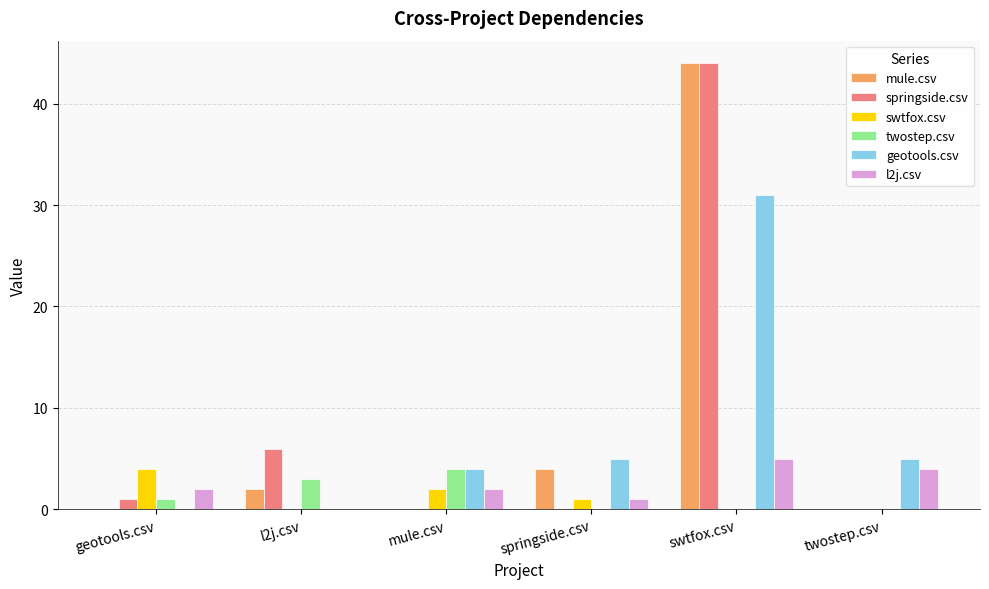

Reading right to left, extract all data points from this chart.

mule.csv: 0	44	4	0	2	0
springside.csv: 0	44	0	0	6	1
swtfox.csv: 0	0	1	2	0	4
twostep.csv: 0	0	0	4	3	1
geotools.csv: 5	31	5	4	0	0
l2j.csv: 4	5	1	2	0	2